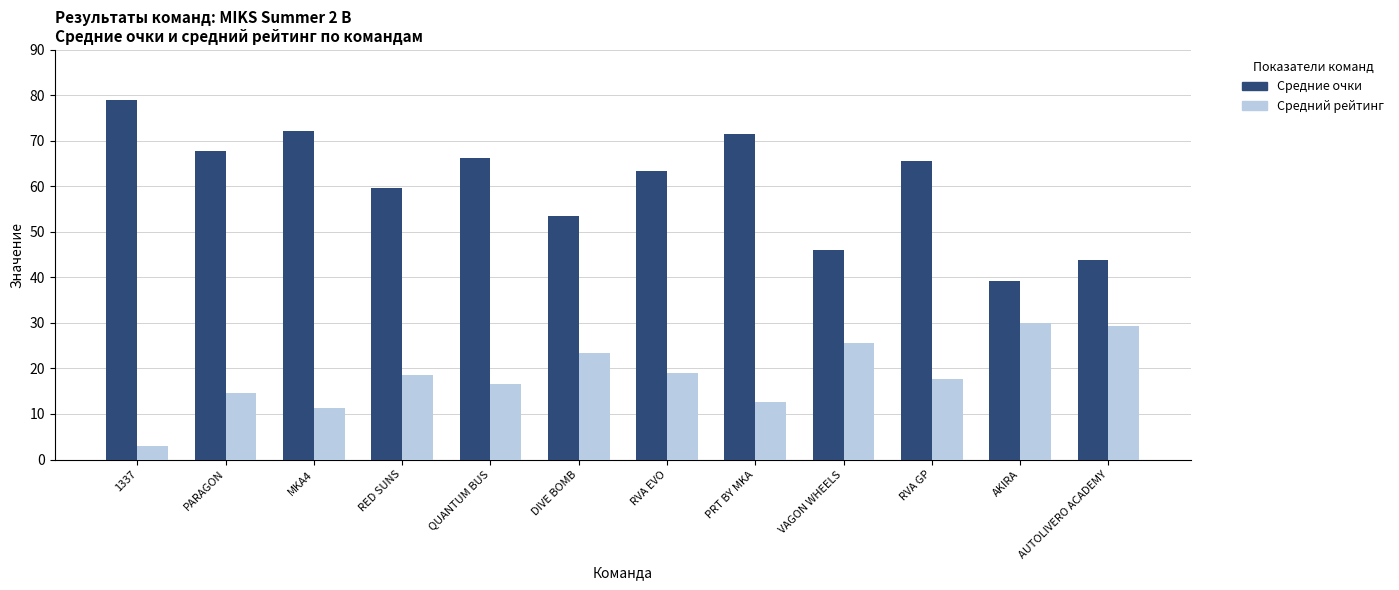

Where is Средние очки nearest to the value 59?

RED SUNS